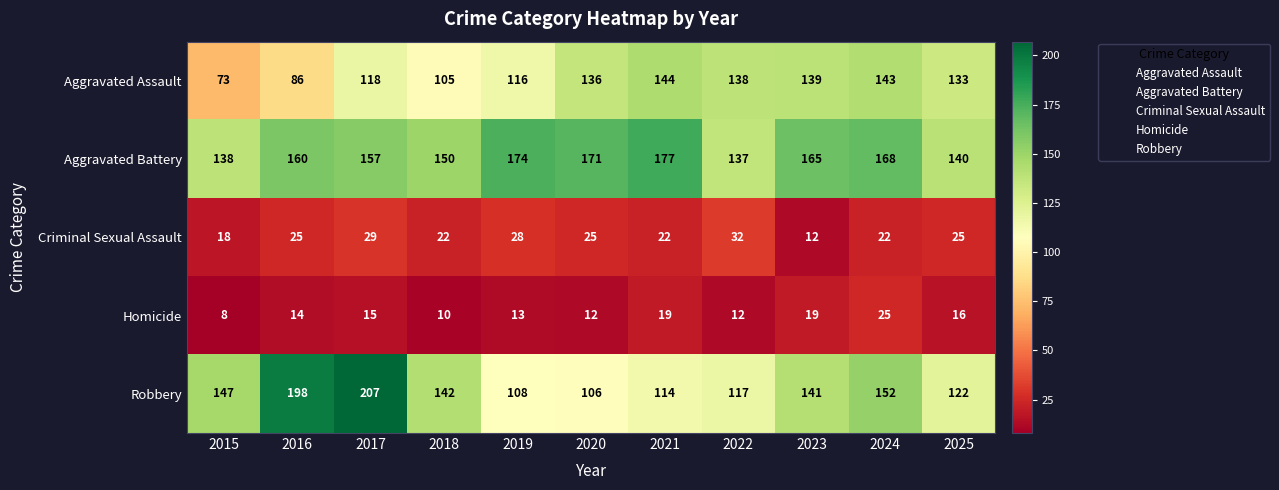

Read the Homicide value at 2020, to the nearest 10.

10